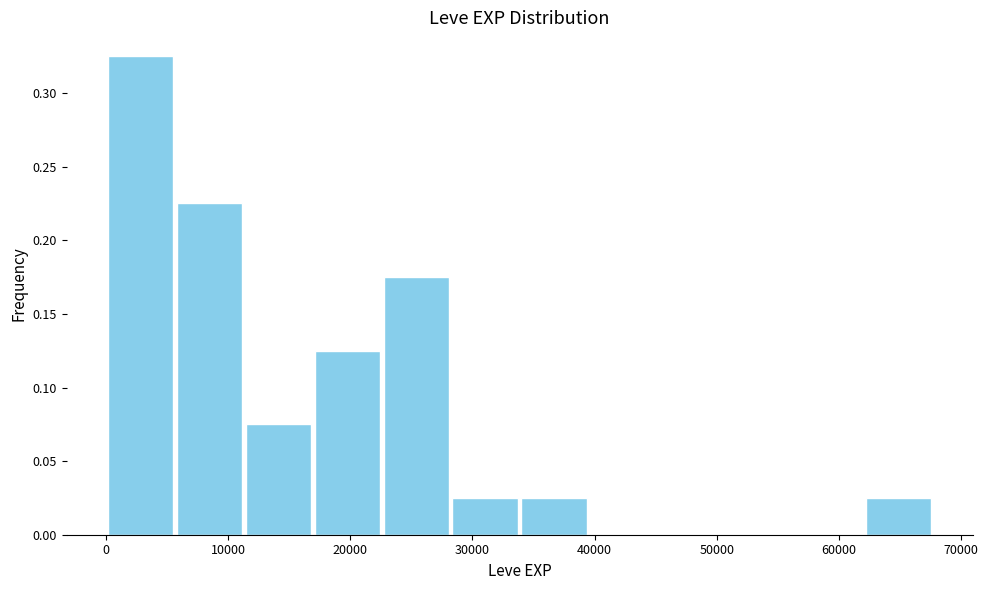

Reading left to right, transcribe this chart: for each bar, give the range it covers on the x-axis and its height. Neither the bar edges nor the heights are printed on the chart, so give them approximately, as read against the axes.

0 to 6000: 0.325
6000 to 11000: 0.225
11000 to 17000: 0.075
17000 to 23000: 0.125
23000 to 28000: 0.175
28000 to 34000: 0.025
34000 to 40000: 0.025
40000 to 45000: 0
45000 to 51000: 0
51000 to 56000: 0
56000 to 62000: 0
62000 to 68000: 0.025